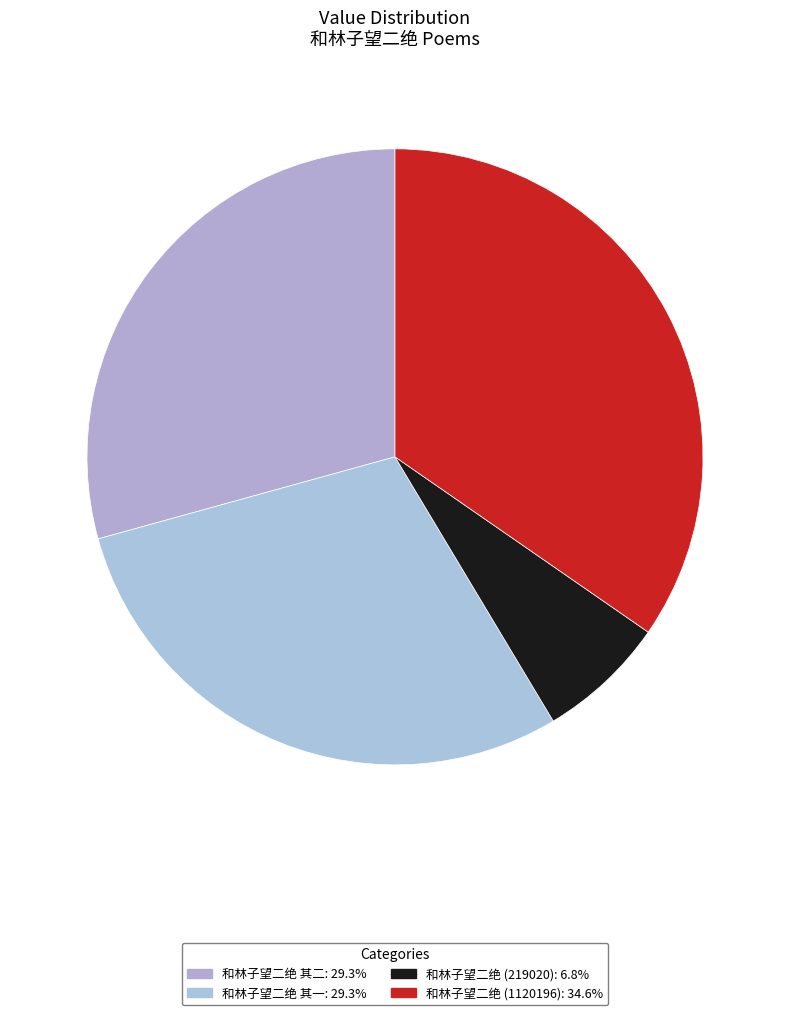

Is there a majority slice in this chart?

No